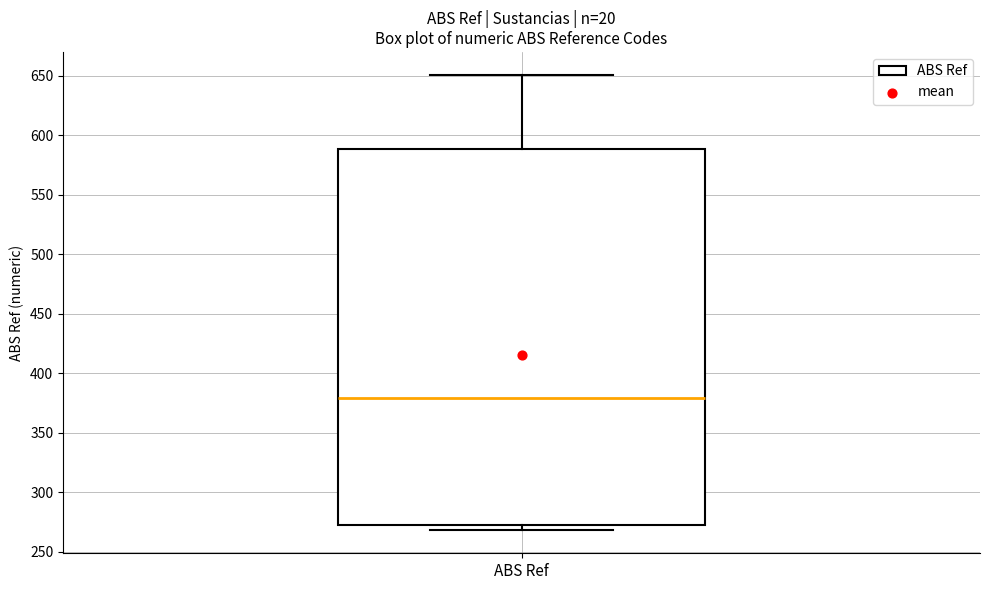

Read this box plot against the y-axis: the position of the median line, the range covered by the box, and the ends of both whiskers. The values are not printed on the chart, so give them approximately, as read against the axis.

median 380, box 275 to 590, whiskers 270 to 650